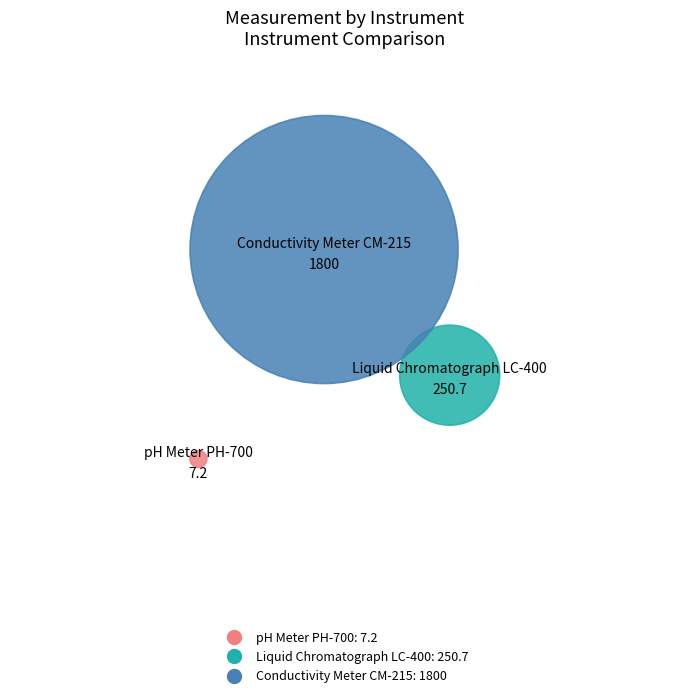

What is the smallest slice in the pie chart?

pH Meter PH-700